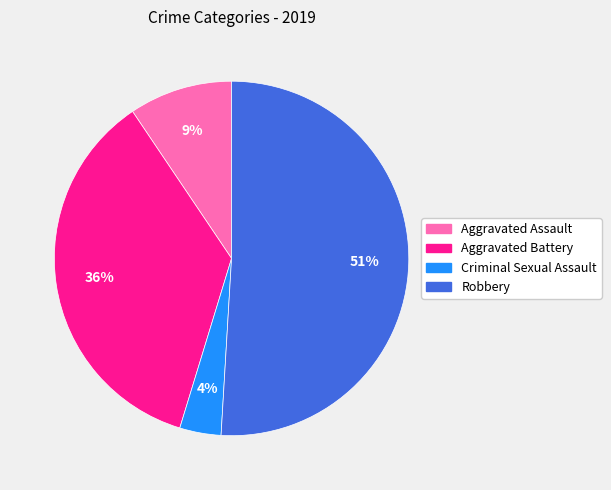

Is there any slice that represents more than half of the pie?

Yes